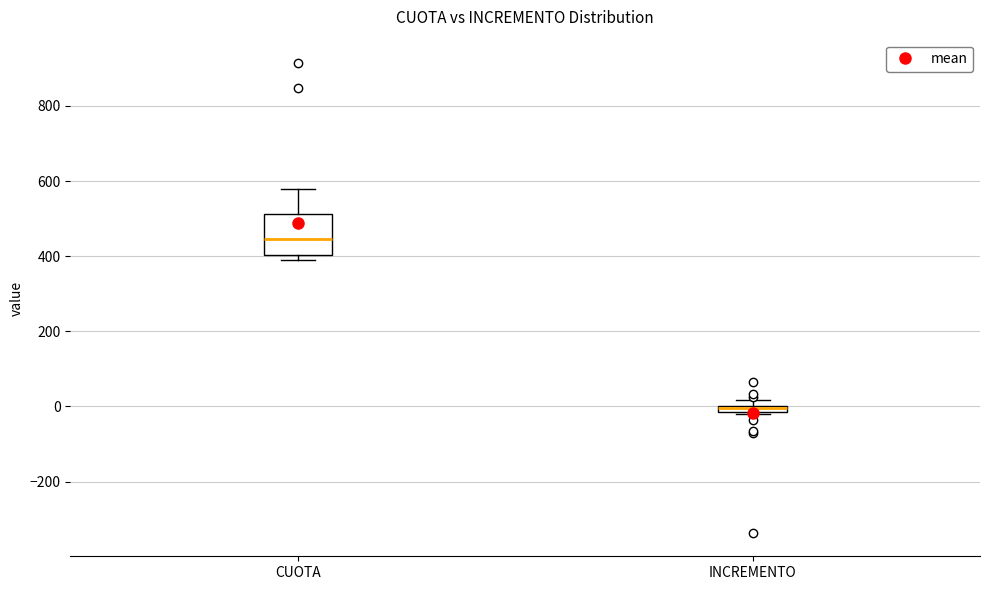

Which box is the tallest, from its lower edge to its upper edge?

CUOTA